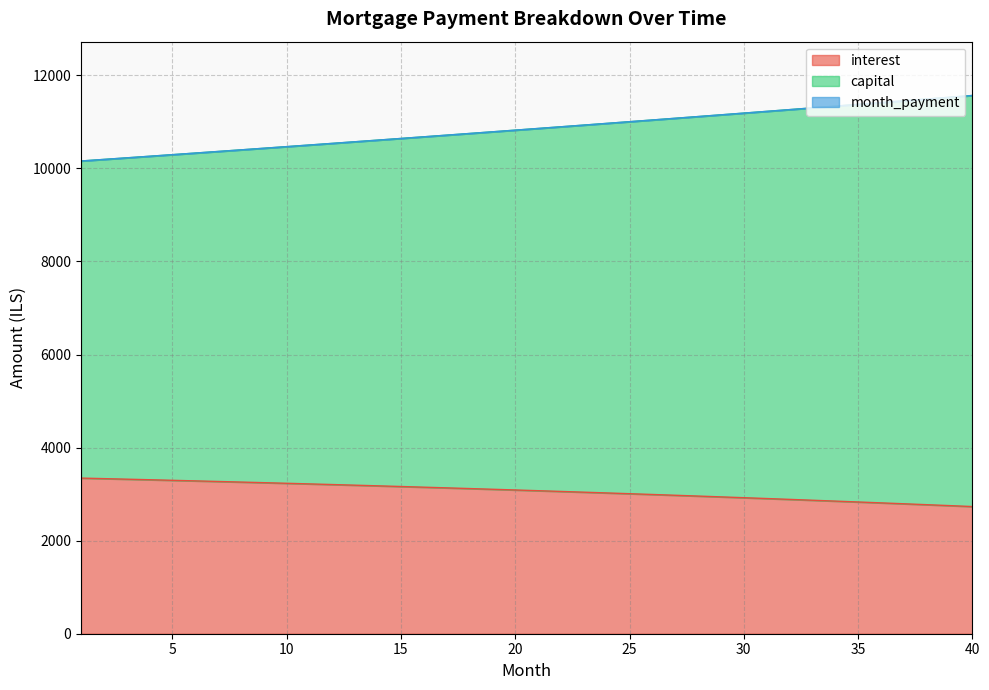

True or false: capital has a value of 2951.3 at 33.

False